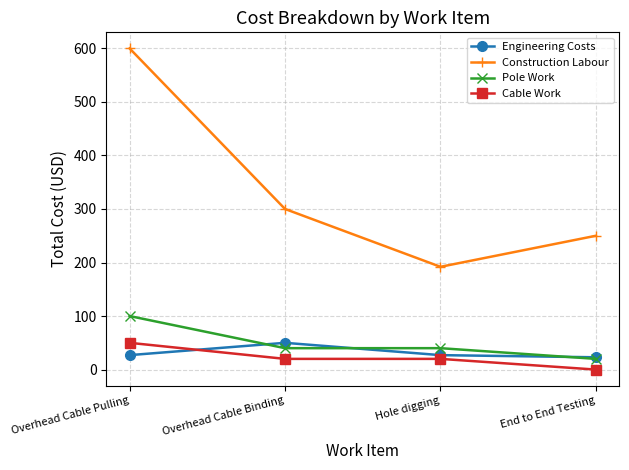

Is it true that Construction Labour equals 101 at End to End Testing?

False